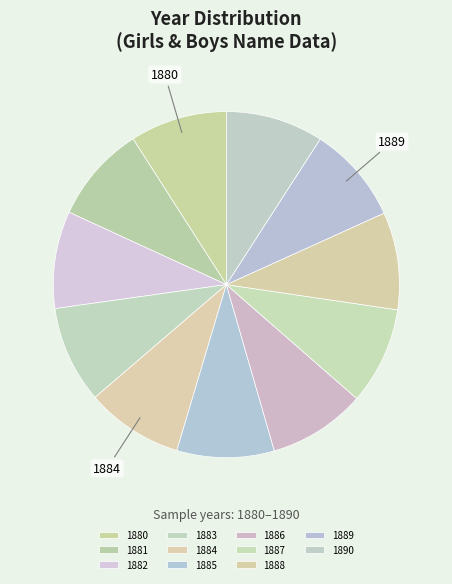

The 1887 slice represents 9% of the pie. True or false?

True